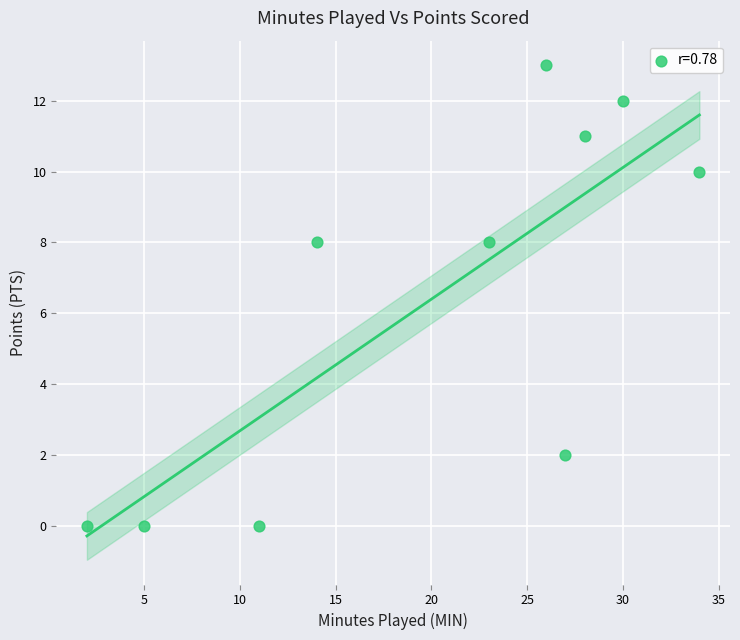

What is the range of X values (max minus min)?

32